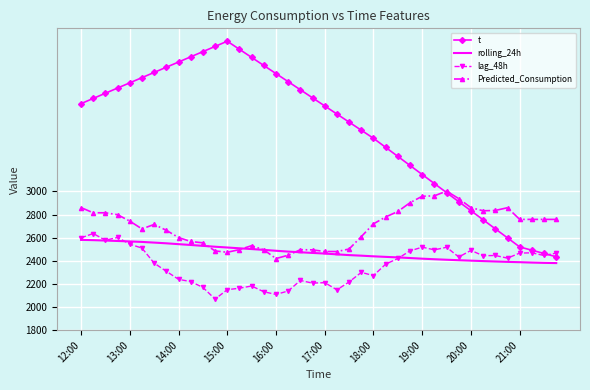

Which series has the widest spread of values?

t